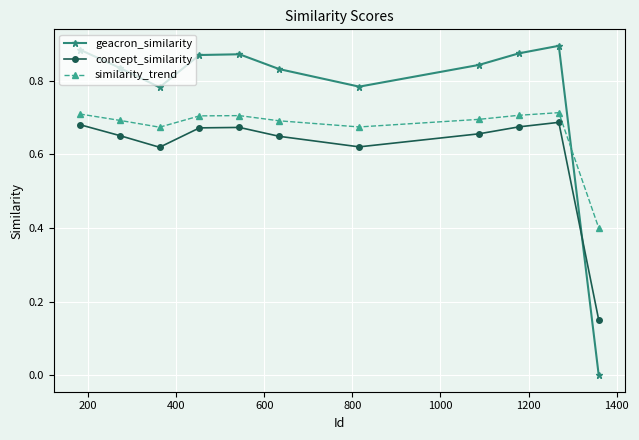

Which series has the widest spread of values?

geacron_similarity